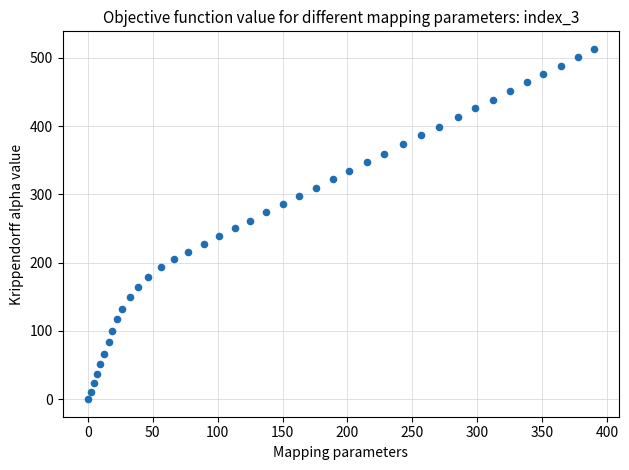

What is the range of Y values (max minus min)?

513.1